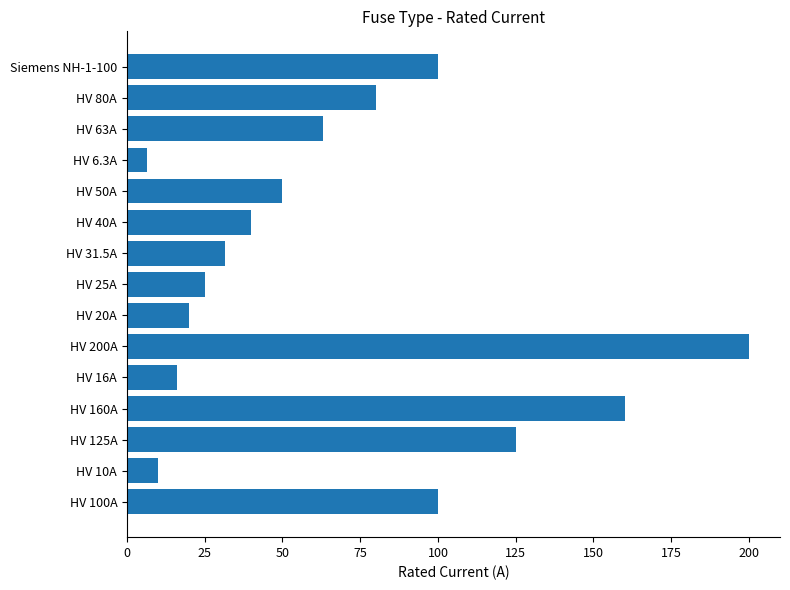

What is the smallest value displayed?

6.3